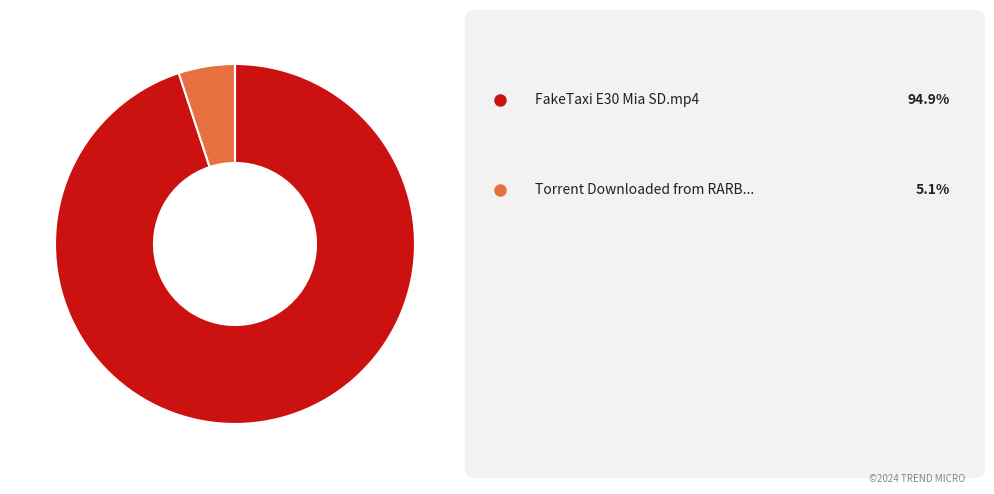

Count the number of slices in the pie.

2